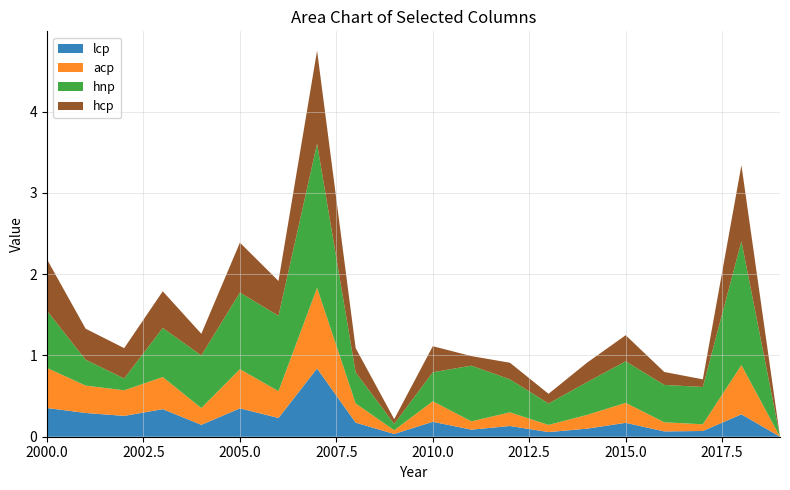

What is the difference between the hcp values at 2015 and 2016?

0.2